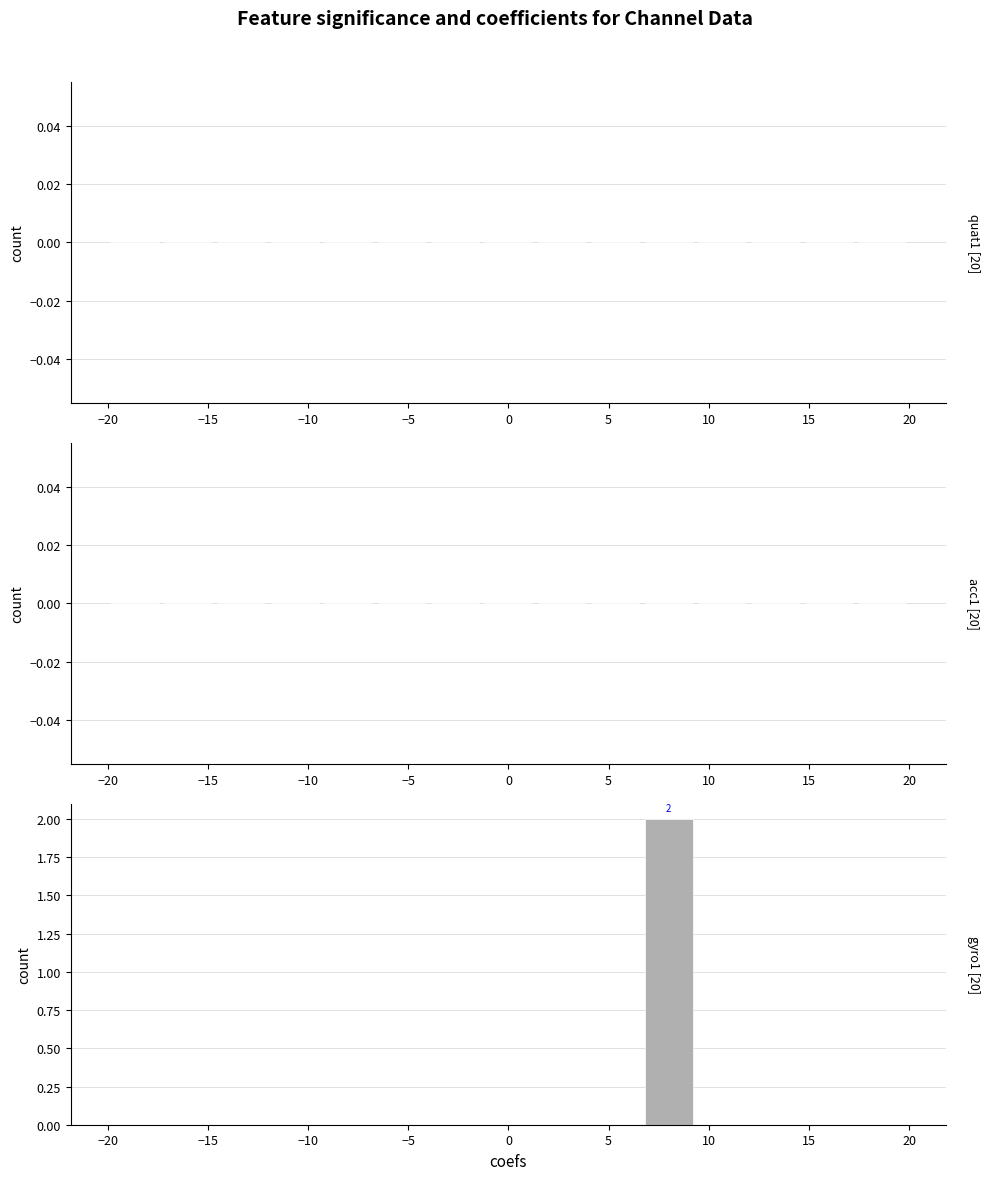

Reading left to right, transcribe all the data shown in this chart.

quat1: 0	0	0	0	0	0	0	0	0	0	0	0	0	0	0
acc1: 0	0	0	0	0	0	0	0	0	0	0	0	0	0	0
gyro1: 0	0	0	0	0	0	0	0	0	0	2	0	0	0	0